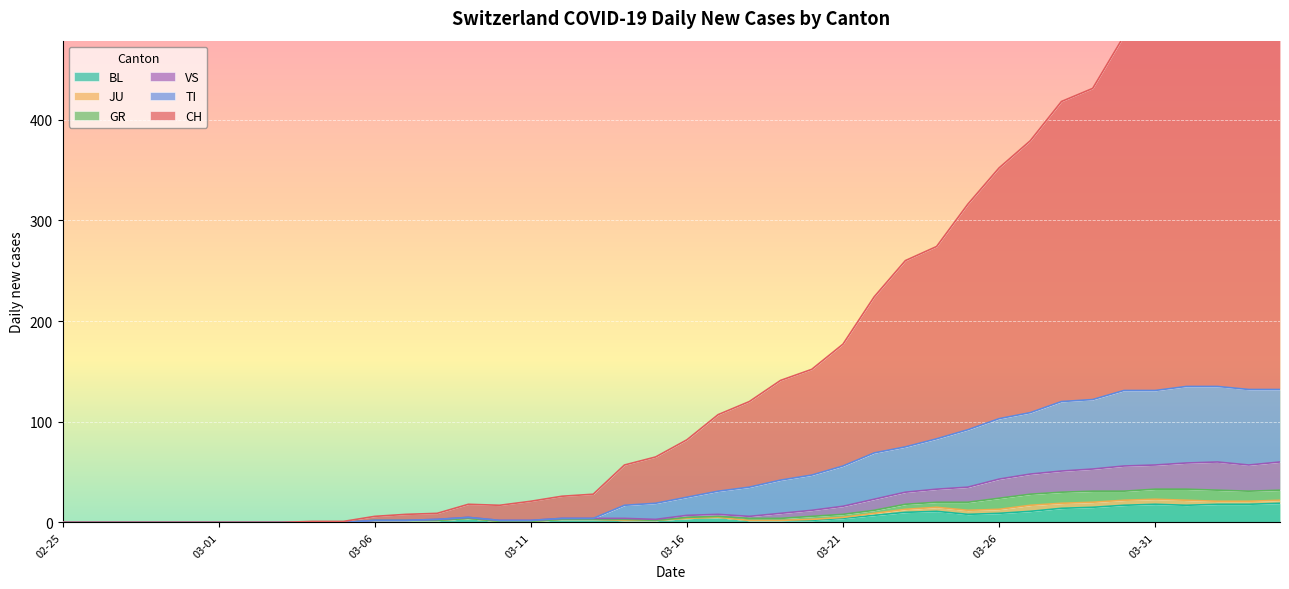

What is the total value across all series at 36?

783